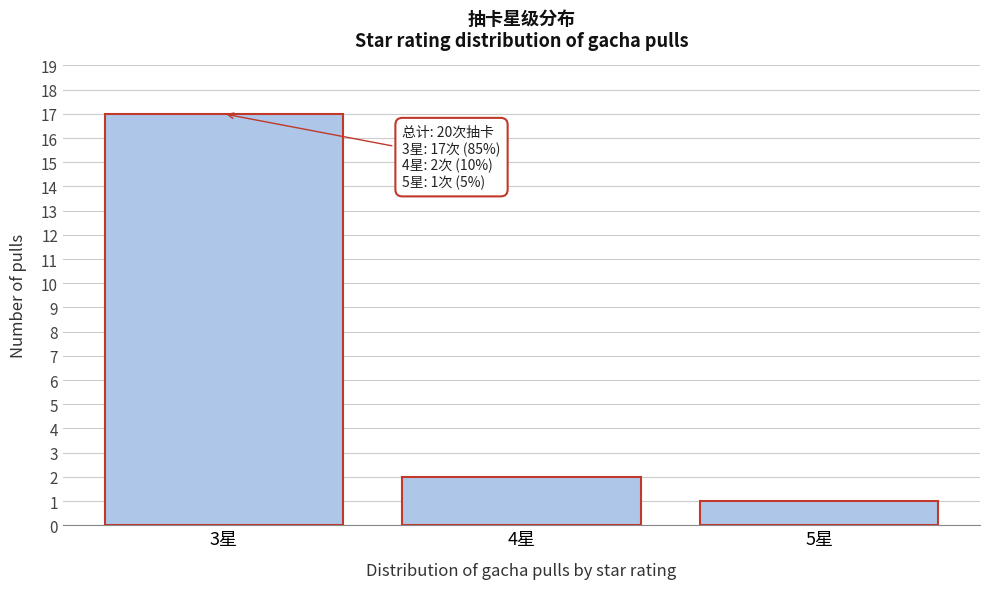

Reading left to right, list all the values displayed in this chart.

3星=17	4星=2	5星=1